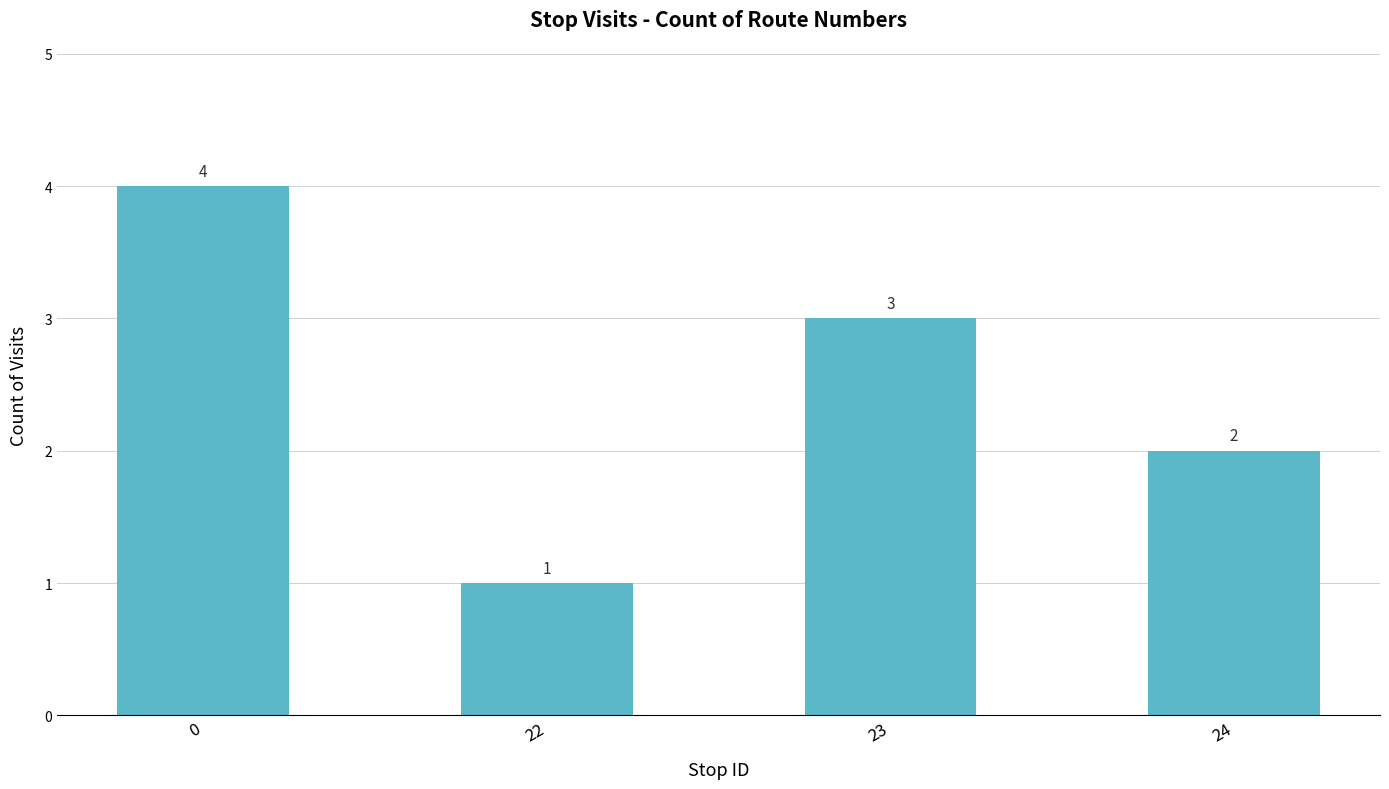

What is the ratio of the value at 0 to the value at 22?

4.0